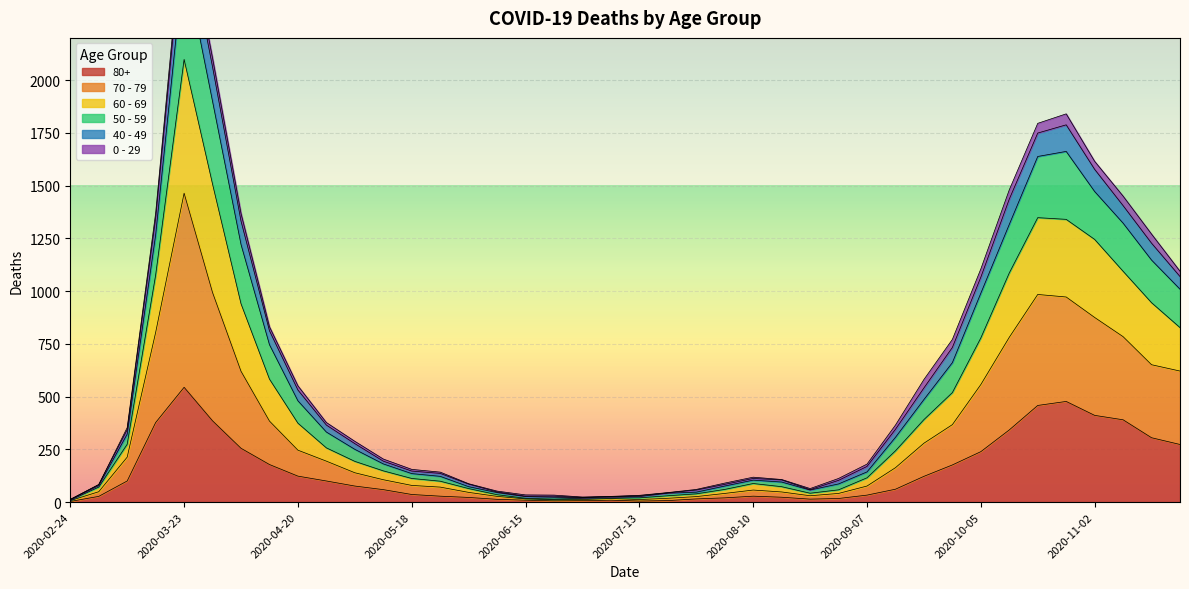

What is the sum of all 80+ values?

5773